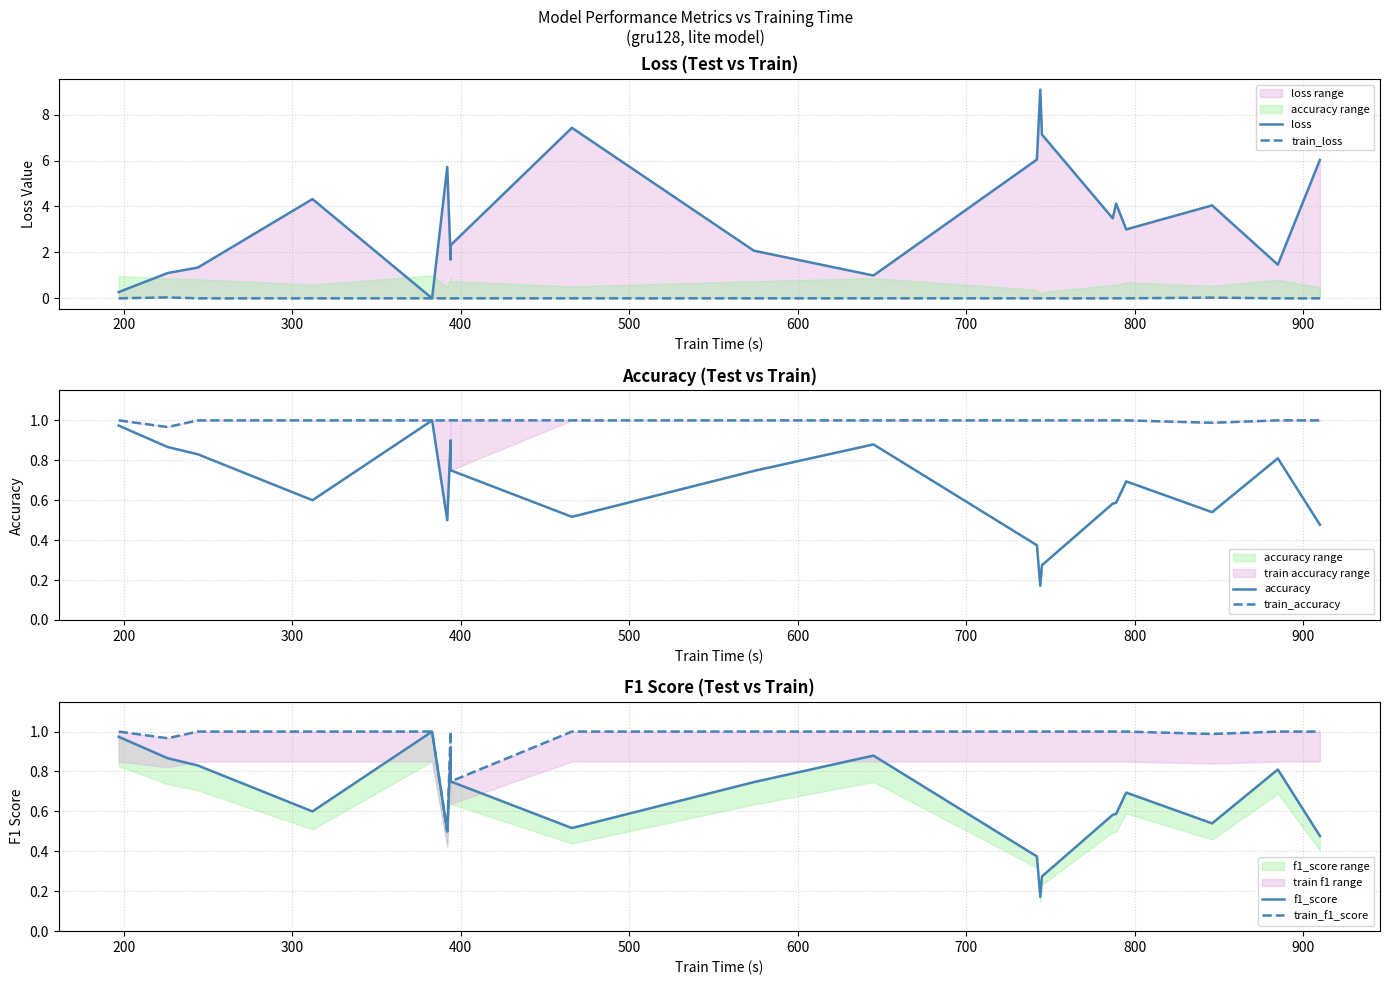

What are all the series names shown in the legend?

loss, train_loss, accuracy, train_accuracy, f1_score, train_f1_score